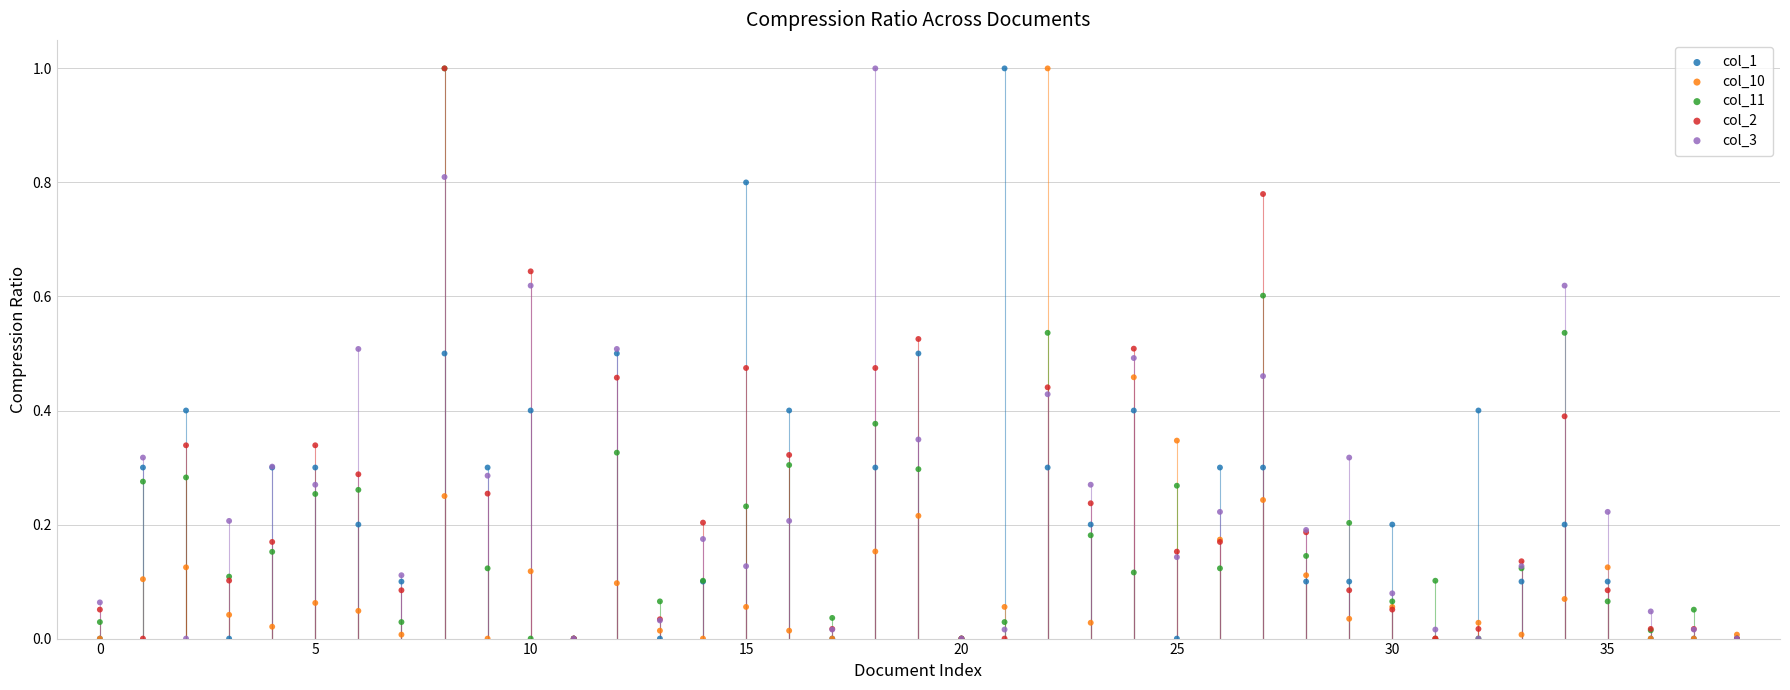

What are all the series names shown in the legend?

col_1, col_10, col_11, col_2, col_3